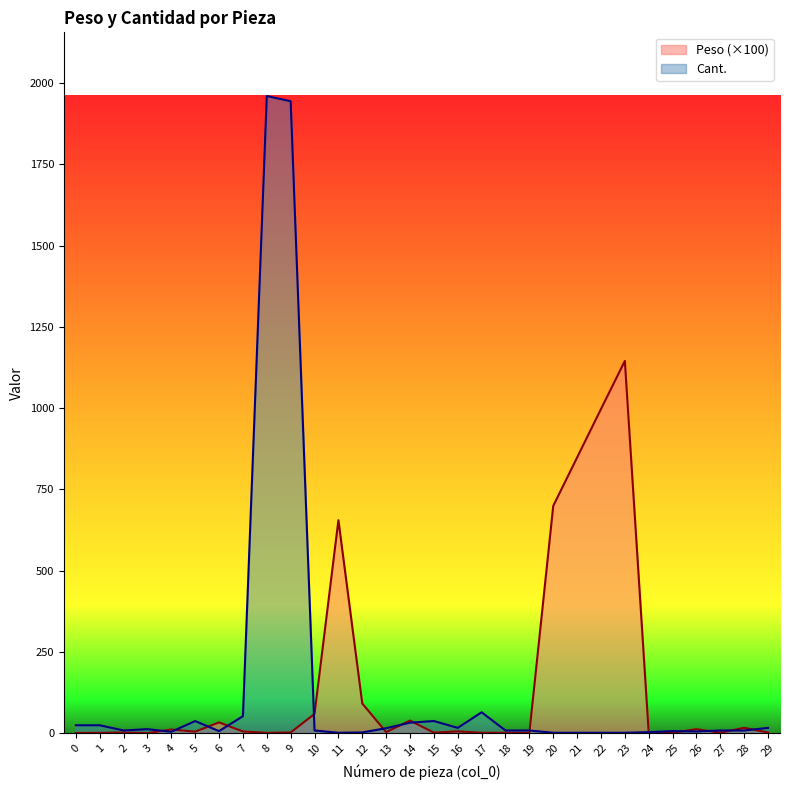

True or false: Peso has a value of 209.3 at 21.

False